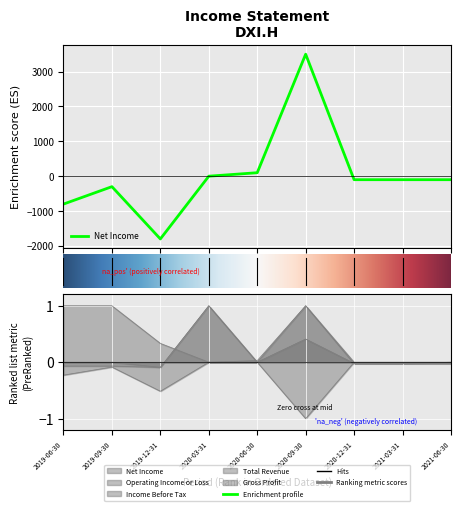

True or false: Gross Profit has more than 2 points higher than both neighbors.

False